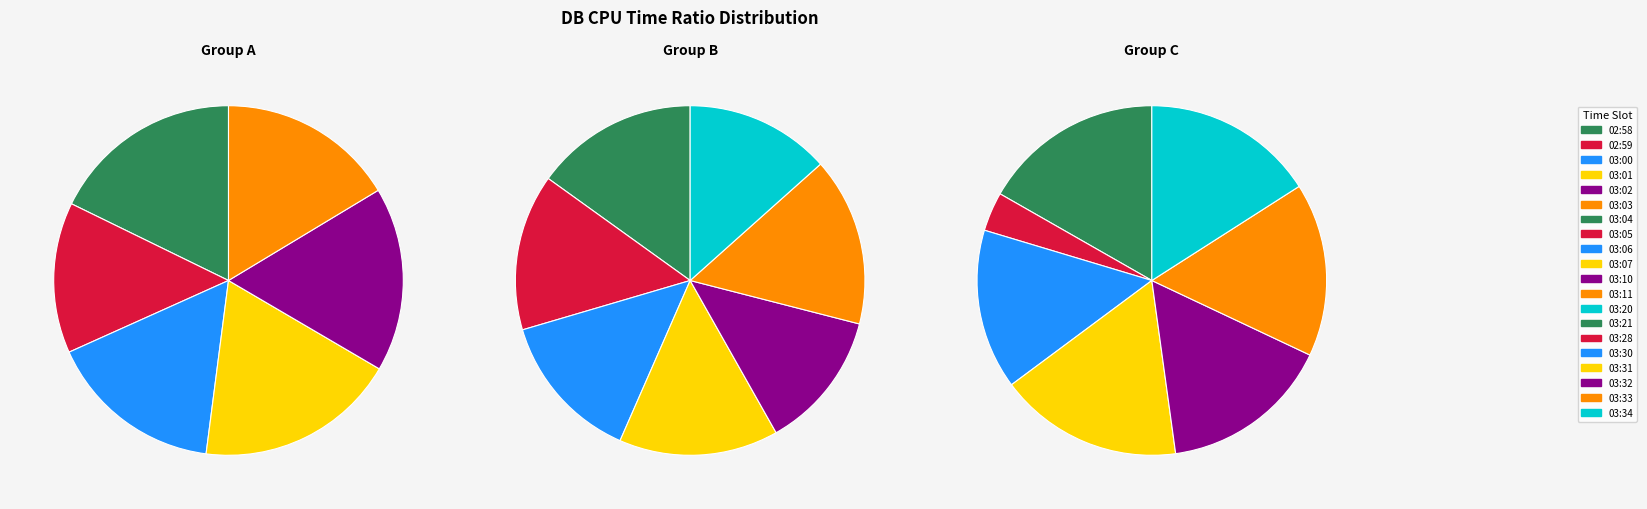

Which category has the biggest portion of the pie?

03:31